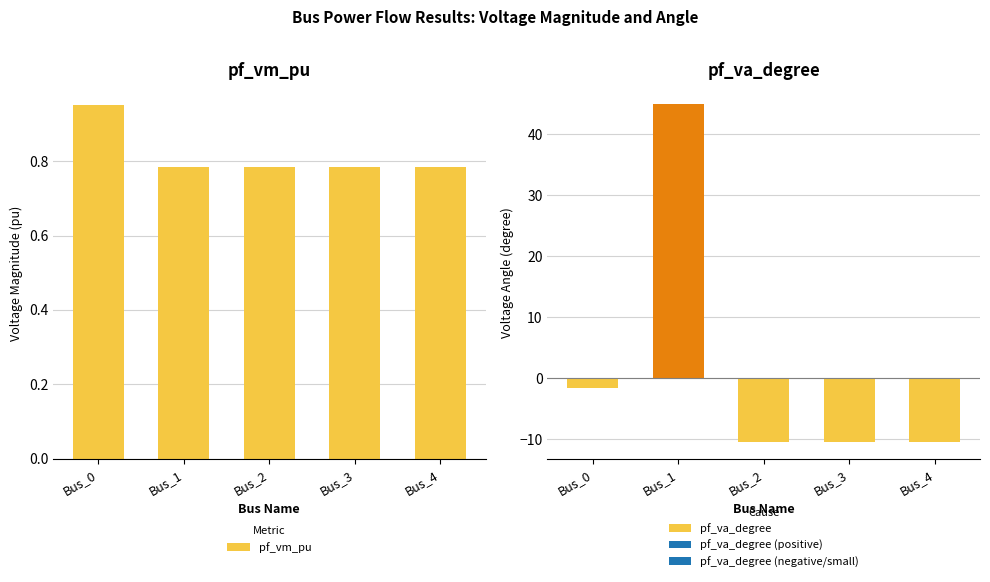

Rank the series by their maximum value, from highest to lowest.

pf_va_degree, pf_vm_pu